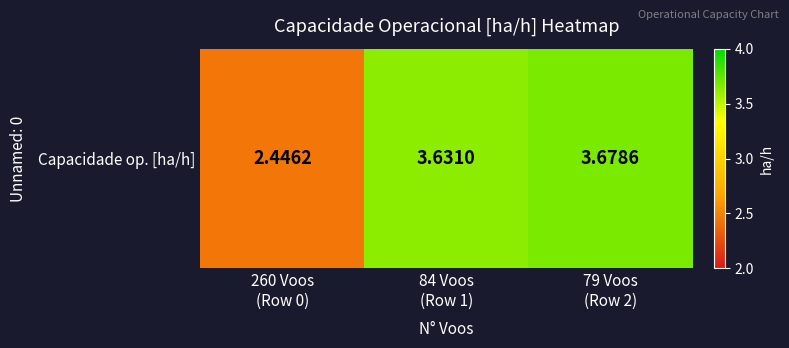

List the labels in order of value, smallest first.

260 Voos
(Row 0), 84 Voos
(Row 1), 79 Voos
(Row 2)